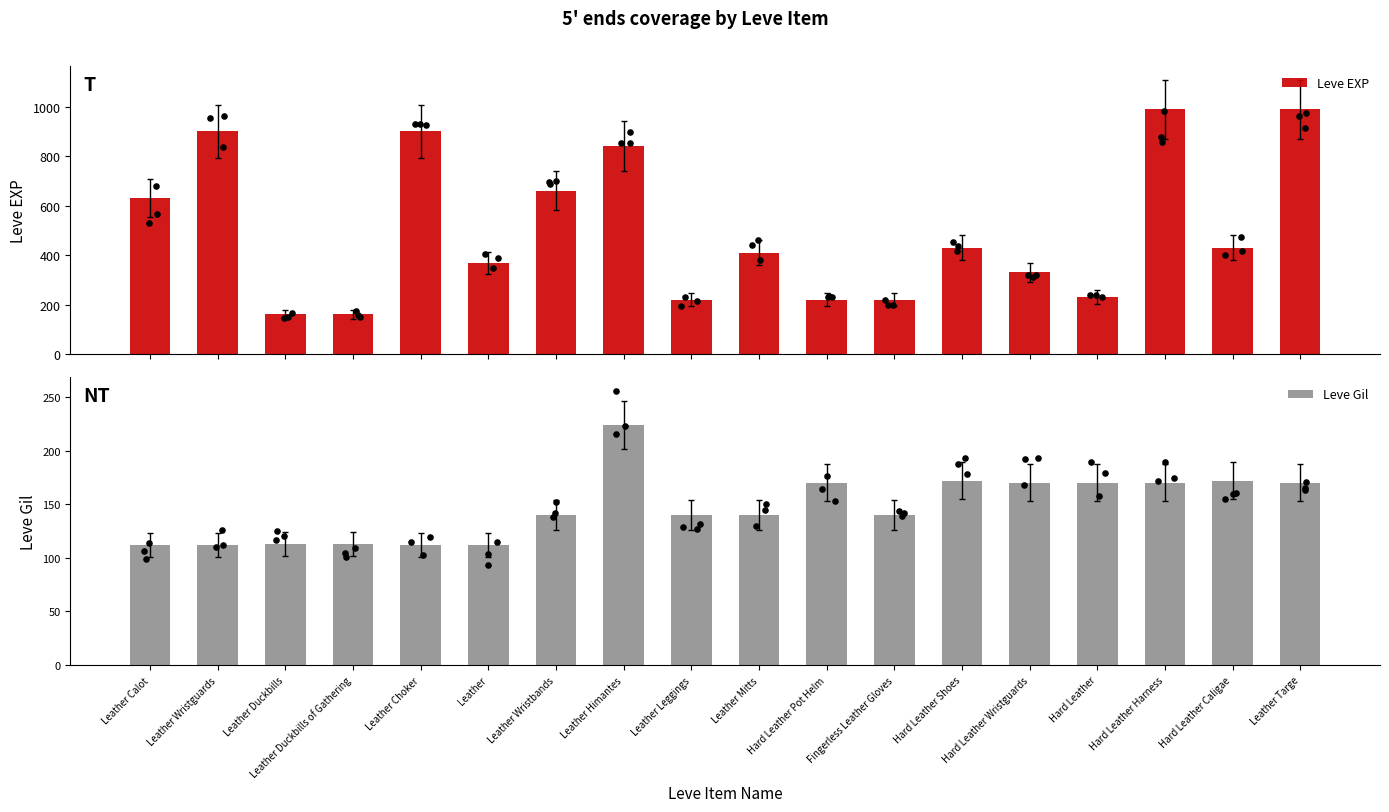

Which series contains the highest Y value?

Leve EXP